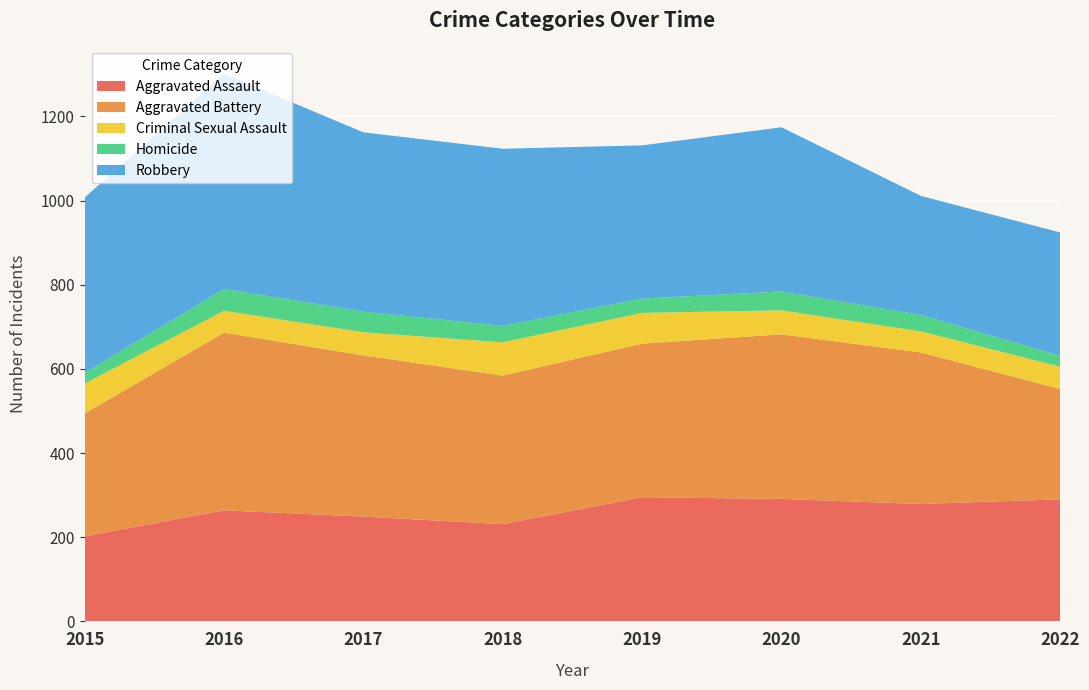

Reading left to right, extract all data points from this chart.

Aggravated Assault: 2015=202	2016=264	2017=249	2018=231	2019=295	2020=291	2021=279	2022=290
Aggravated Battery: 2015=292	2016=422	2017=383	2018=353	2019=365	2020=391	2021=360	2022=262
Criminal Sexual Assault: 2015=71	2016=52	2017=55	2018=79	2019=73	2020=57	2021=50	2022=53
Homicide: 2015=25	2016=52	2017=49	2018=39	2019=34	2020=45	2021=39	2022=26
Robbery: 2015=417	2016=511	2017=426	2018=421	2019=364	2020=390	2021=283	2022=293